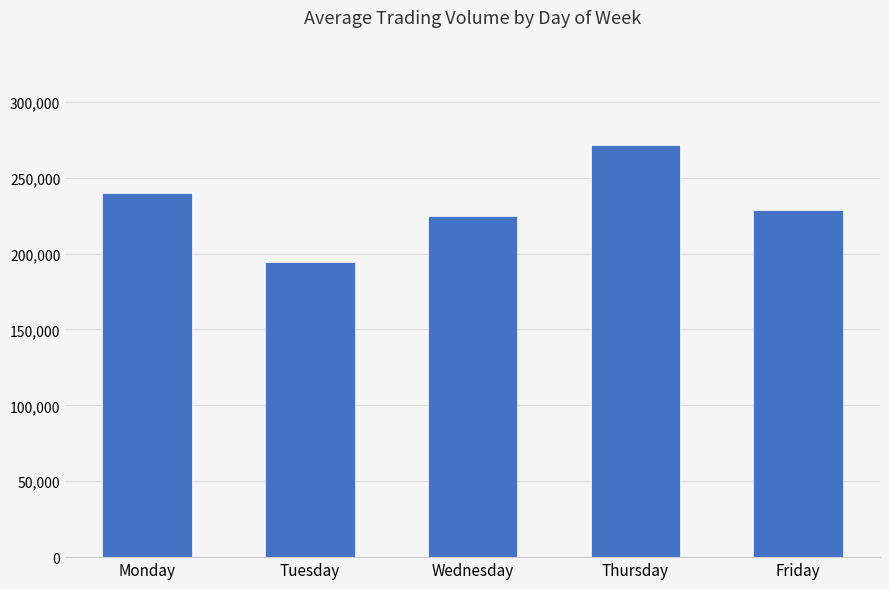

Reading left to right, list all the values displayed in this chart.

239961	194247	224990	271302	228432